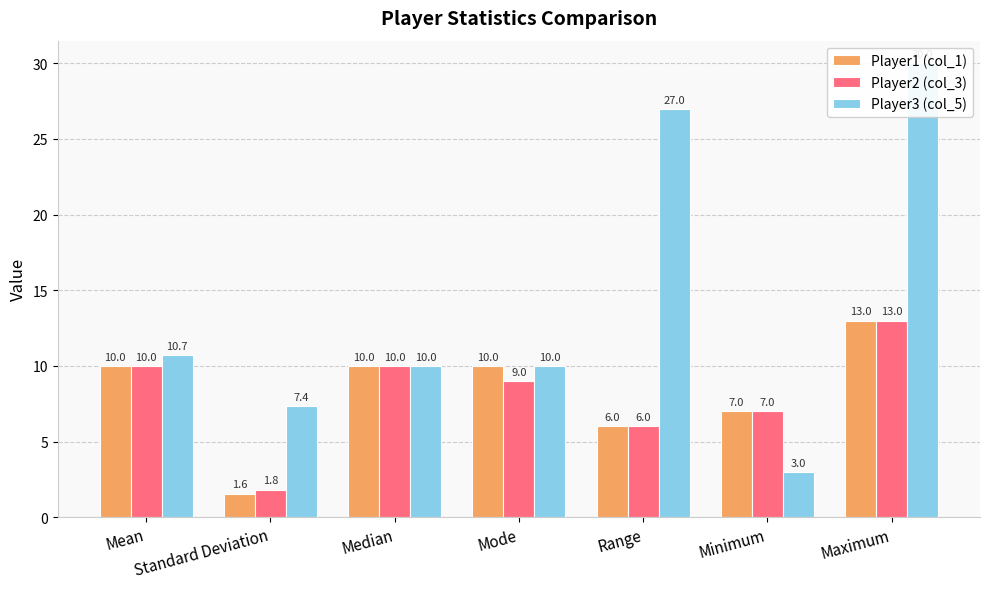

True or false: Player2 (col_3) has a value of 2.5 at Median.

False